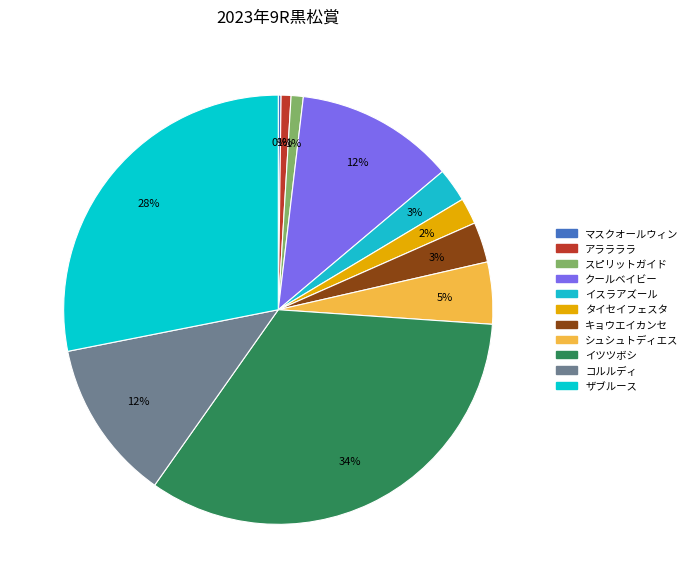

Count the number of slices in the pie.

11